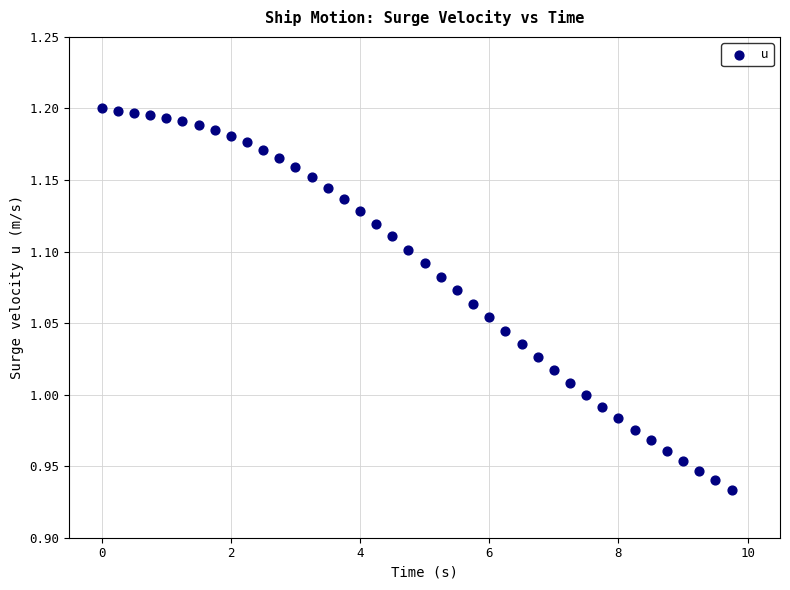

What is the range of Y values (max minus min)?

0.3